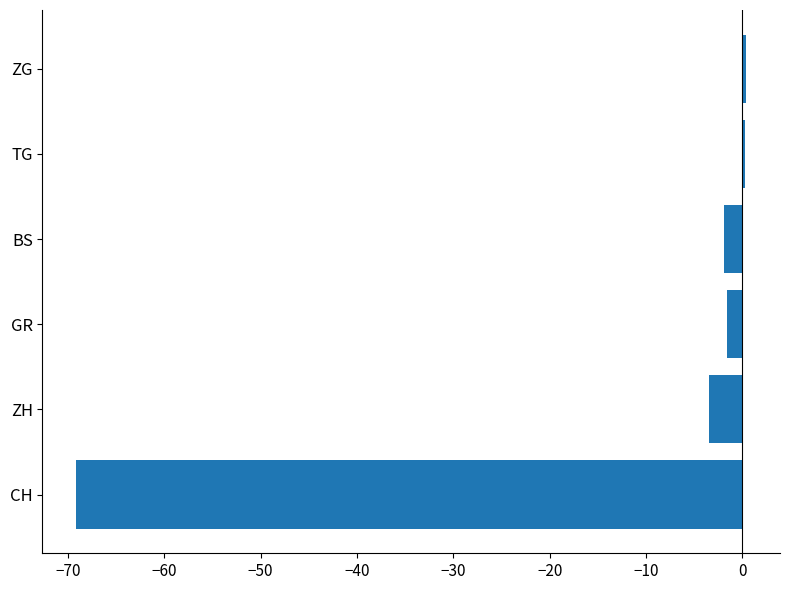

Is it true that the value at GR is -1.6?

True